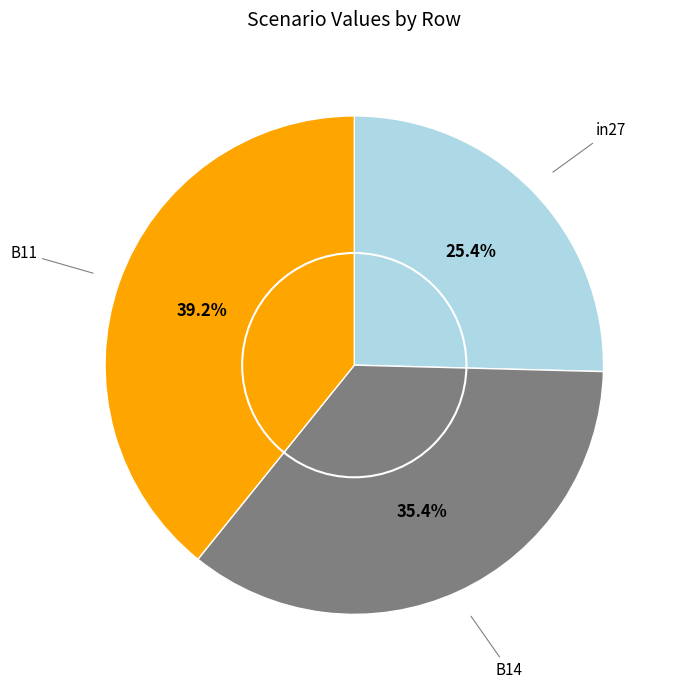

Is there a majority slice in this chart?

No